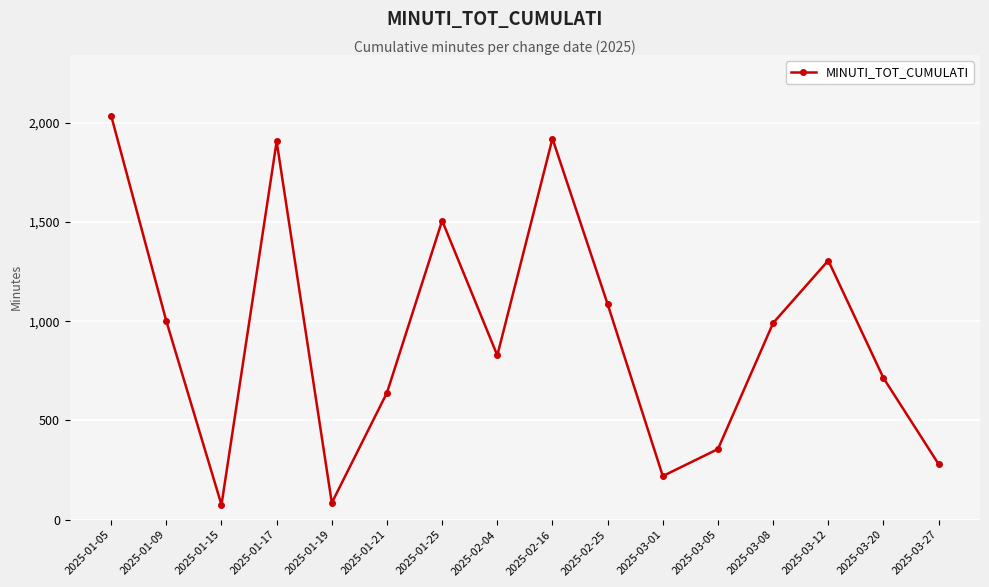

At which label does the data first exceed 991?

2025-01-05